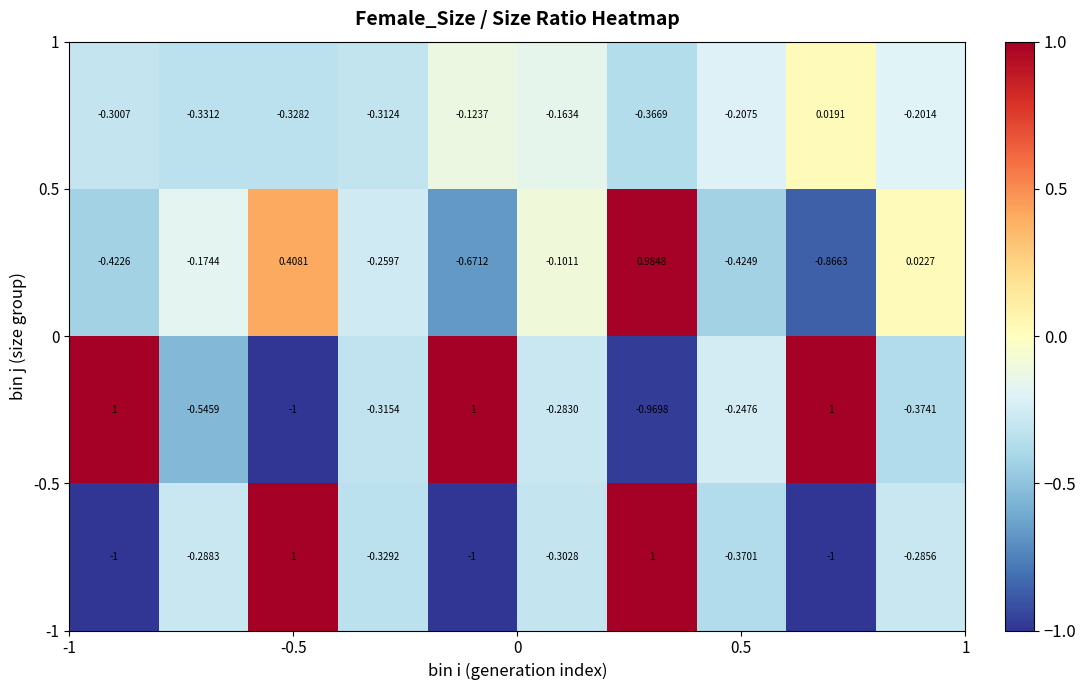

What is the minimum value shown in the chart?

-1.0